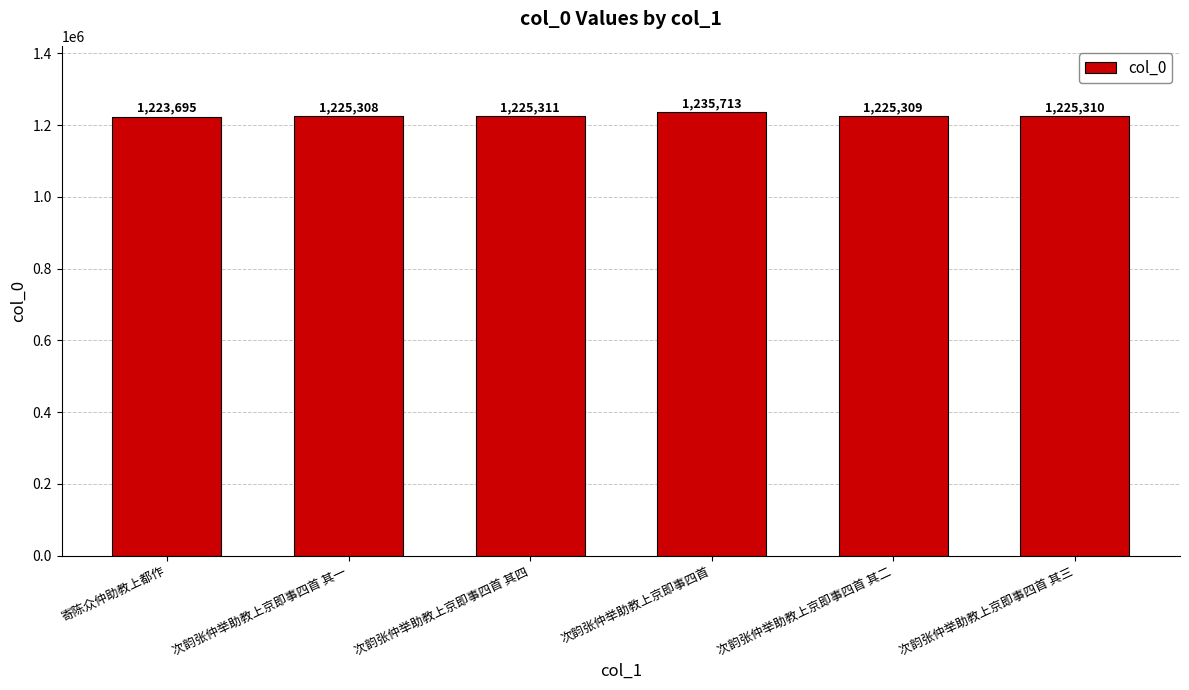

Is it true that the value at 次韵张仲举助教上京即事四首 其三 is 2087171?

False